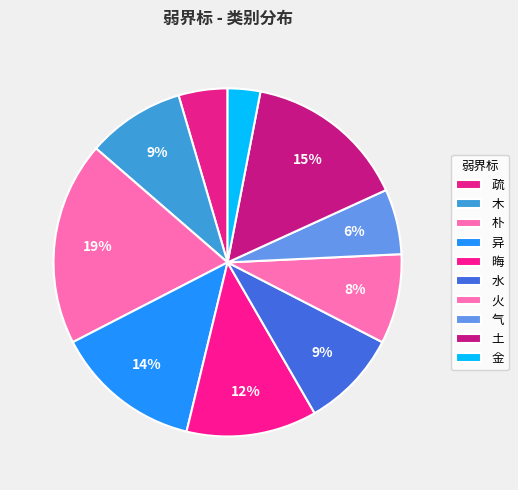

What is the ratio of the value at 气 to the value at 异?

0.4